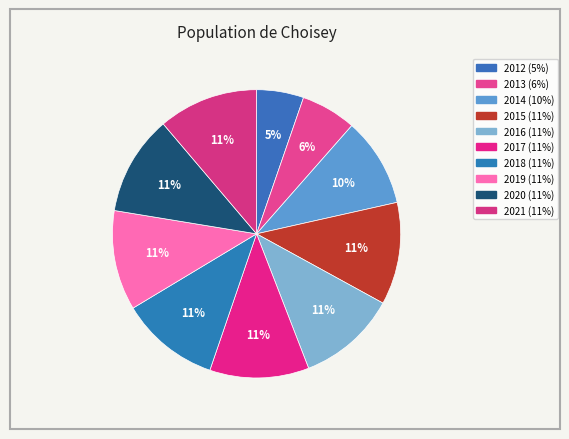

Does any single category account for the majority?

No